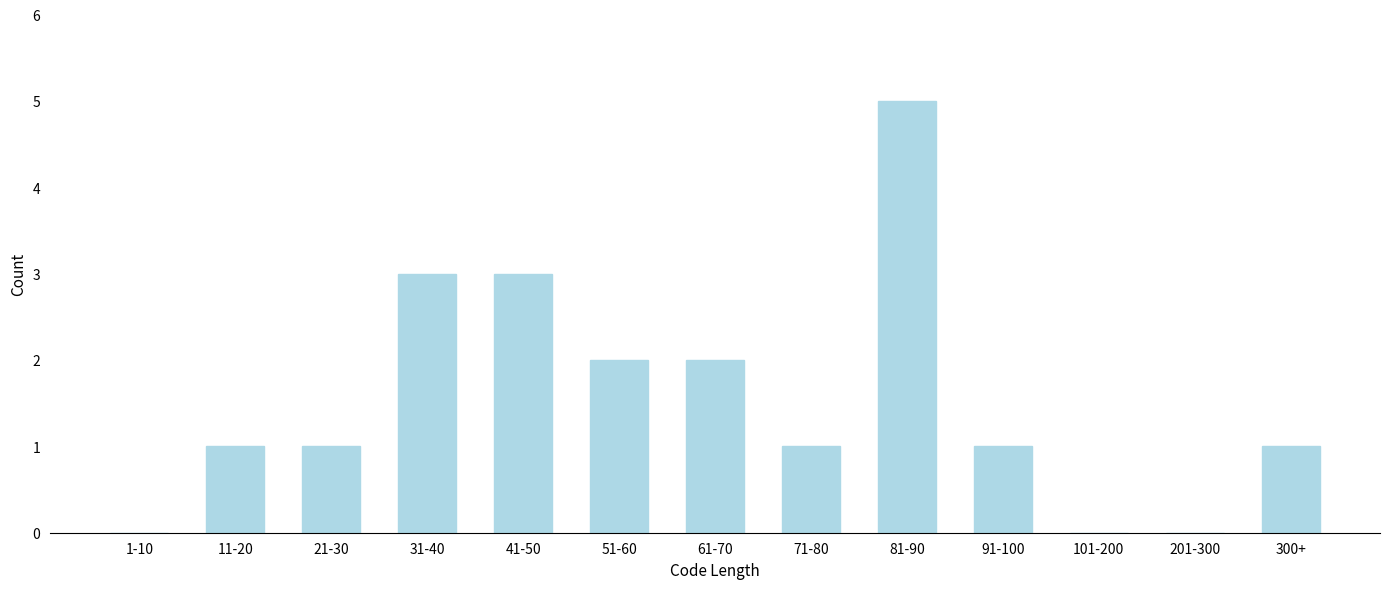

Reading right to left, what are all the values shown in this chart?

300+=1	201-300=0	101-200=0	91-100=1	81-90=5	71-80=1	61-70=2	51-60=2	41-50=3	31-40=3	21-30=1	11-20=1	1-10=0